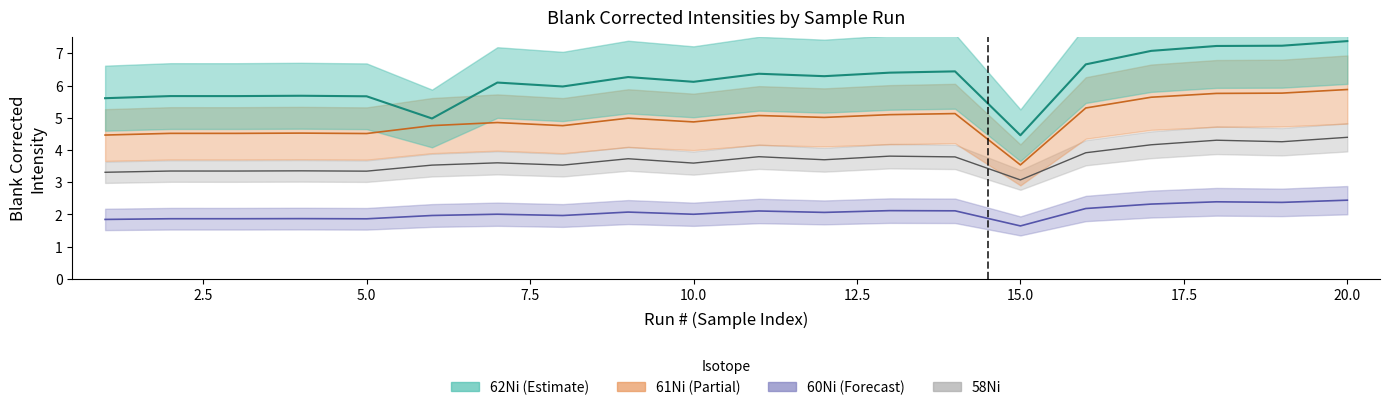

What is the smallest value displayed?

1.6